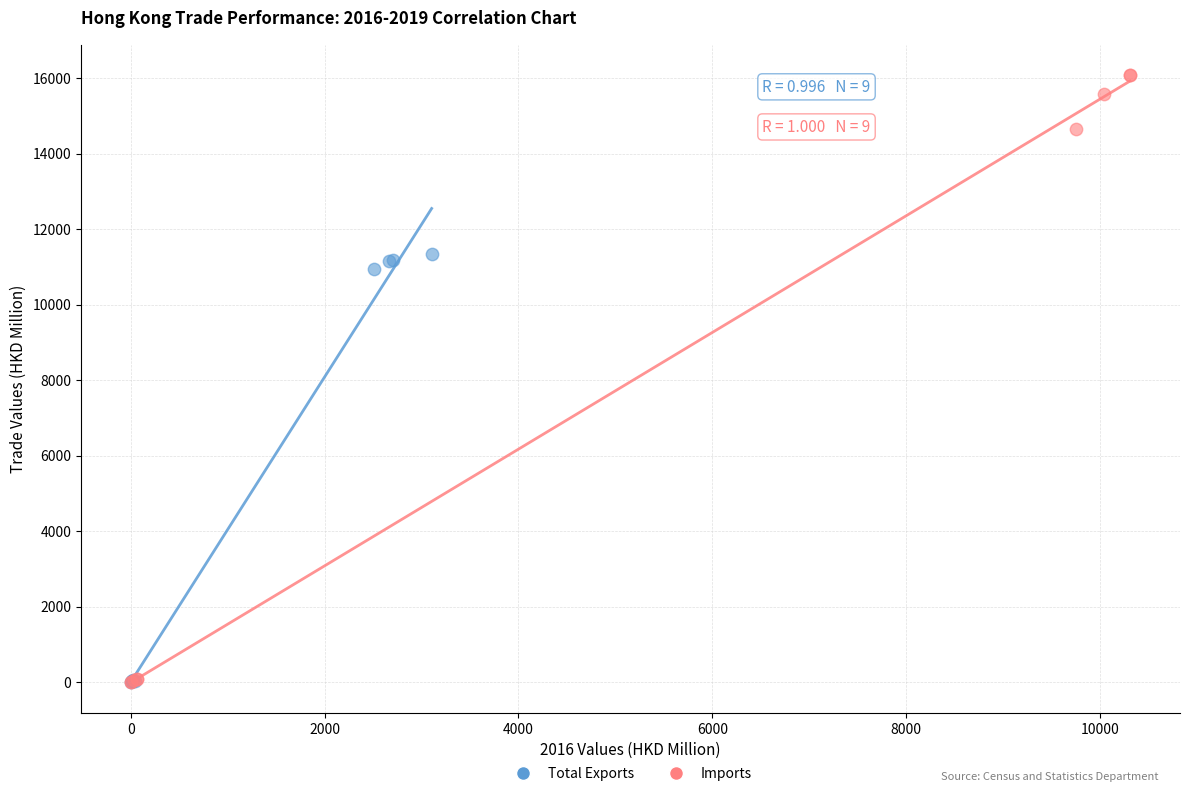

Which series reaches the maximum Y coordinate?

Imports